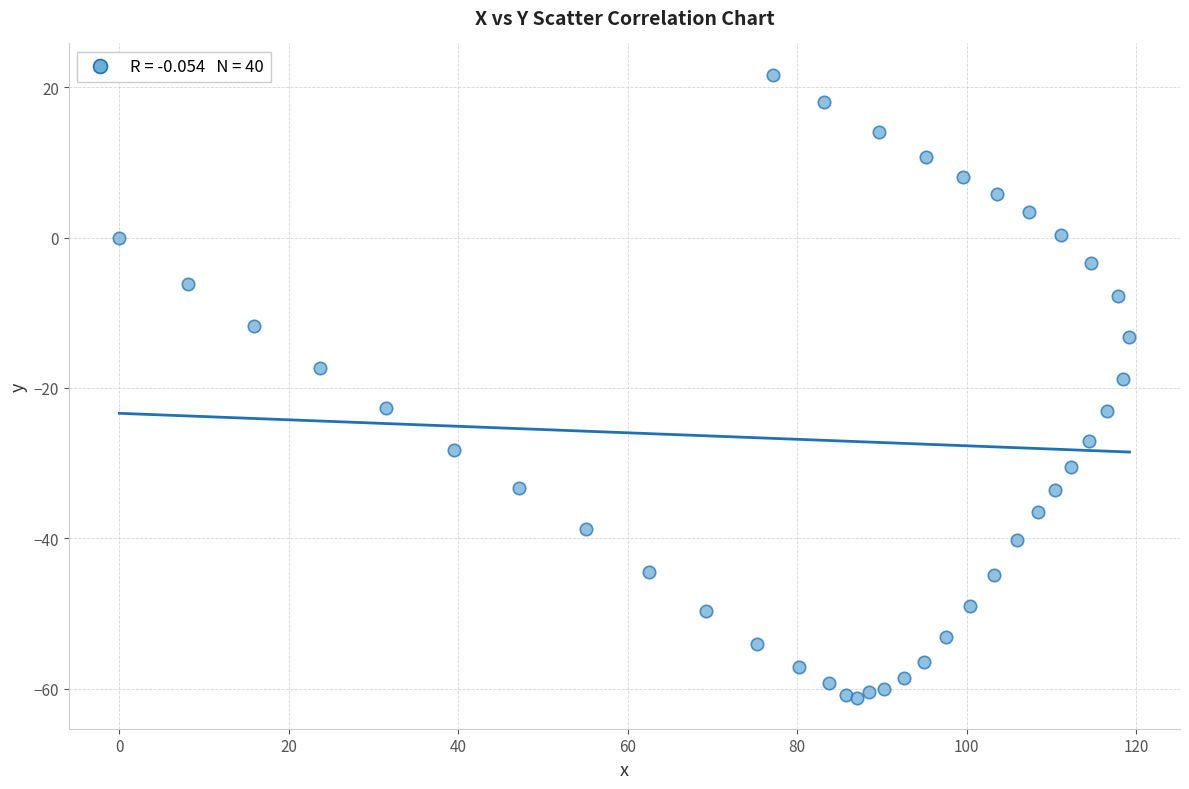

What is the range of X values (max minus min)?

119.2